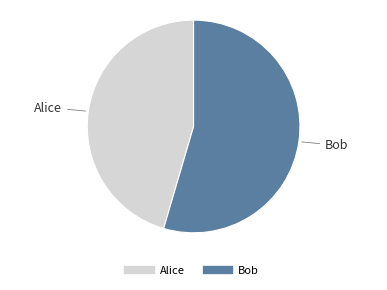

Which category has the biggest portion of the pie?

Bob